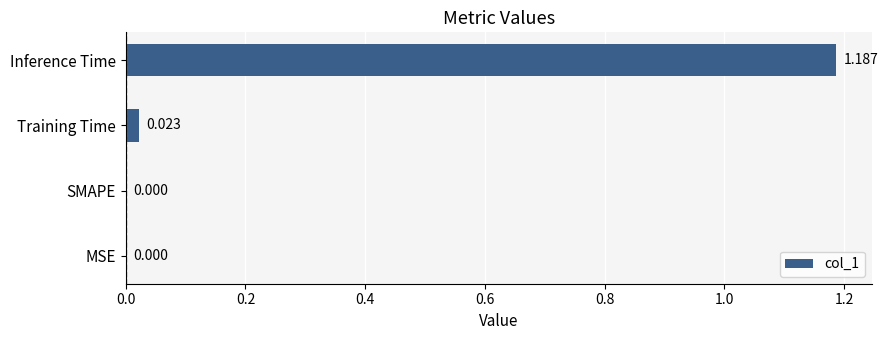

Which has a higher value, MSE or Inference Time?

Inference Time